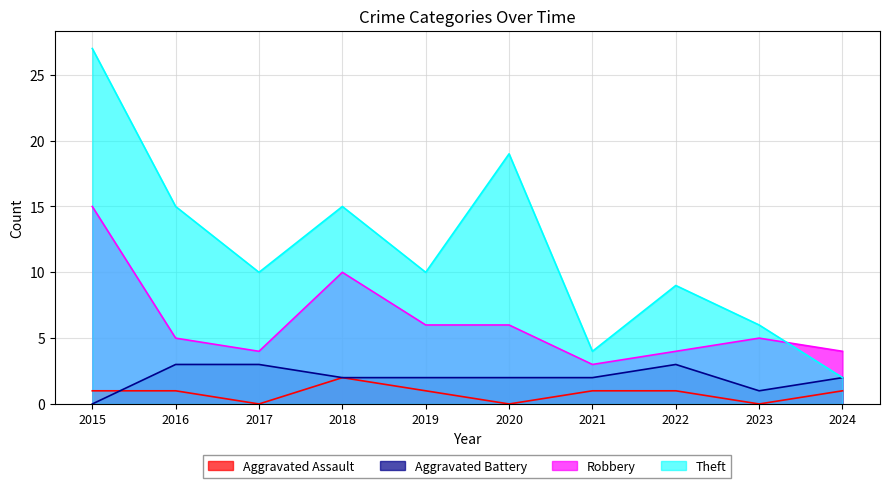

Rank the series at 2020 from highest to lowest value.

Theft, Robbery, Aggravated Battery, Aggravated Assault